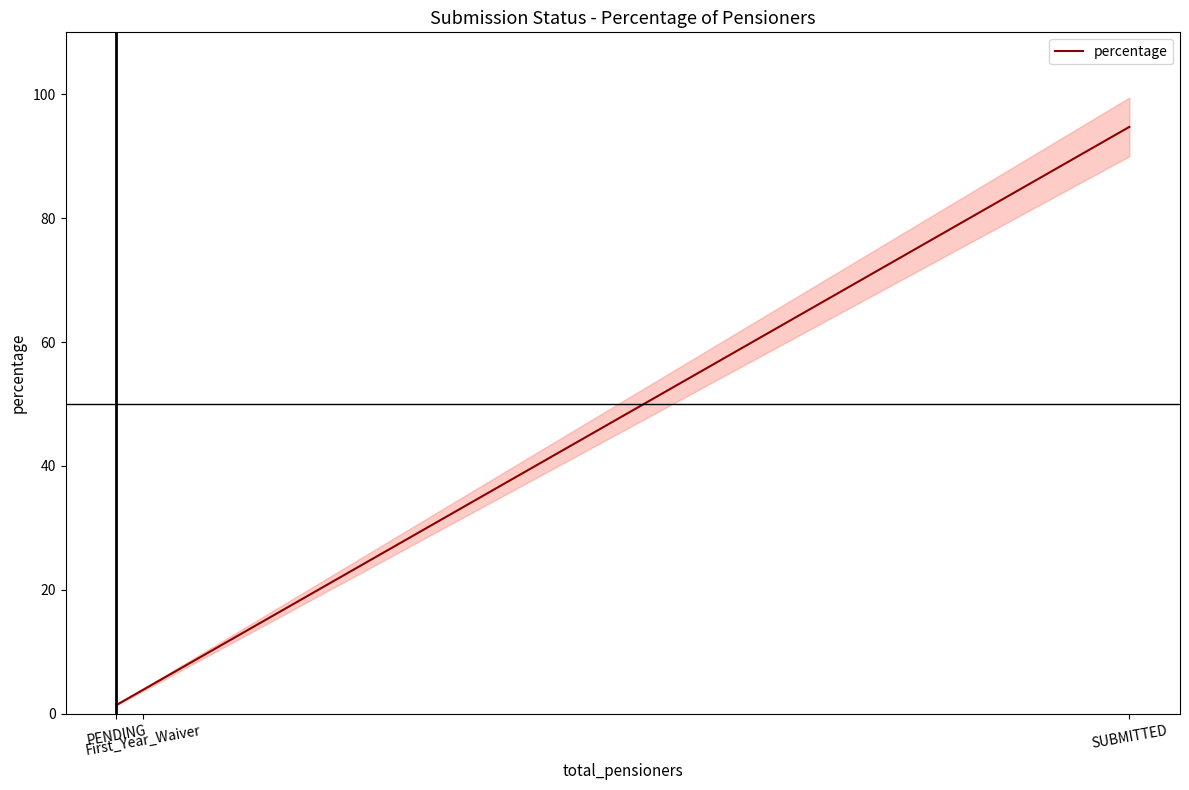

Is it true that the value at SUBMITTED is 94.7?

True